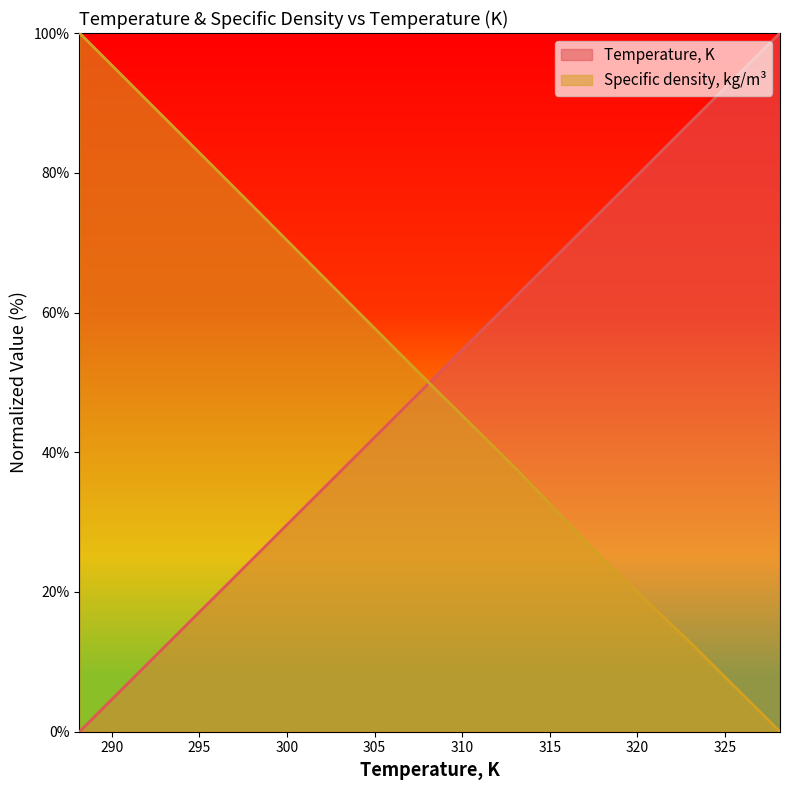

What is the label of the 3rd point from the right?

318.15